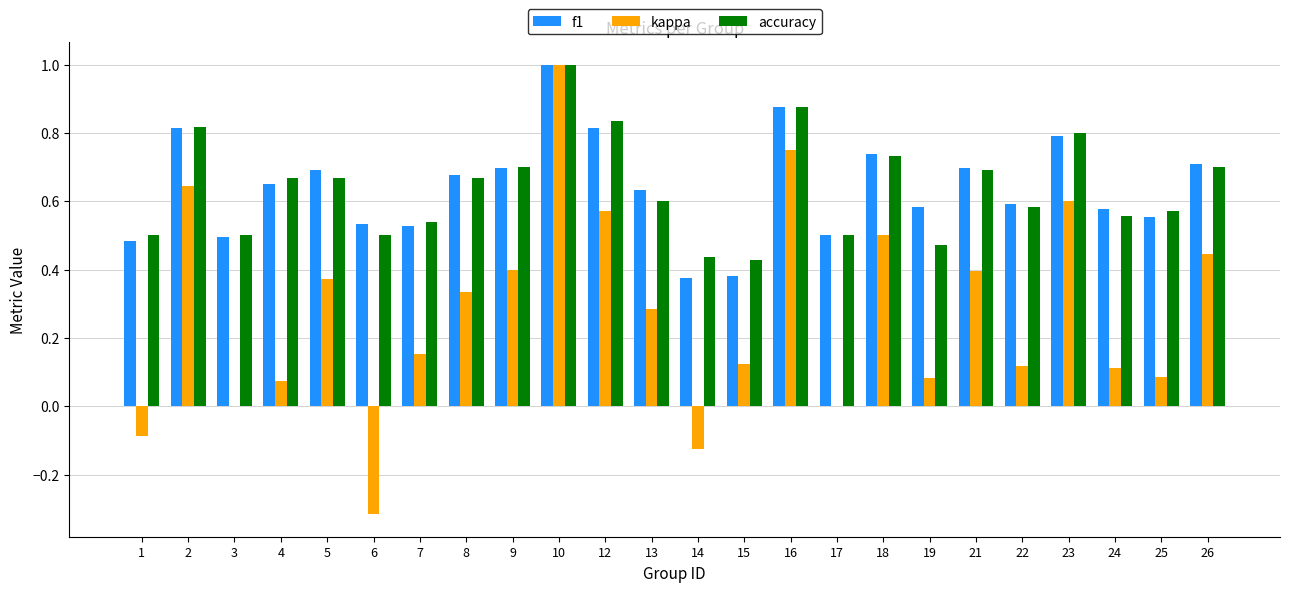

What is the sum of all accuracy values?

15.3